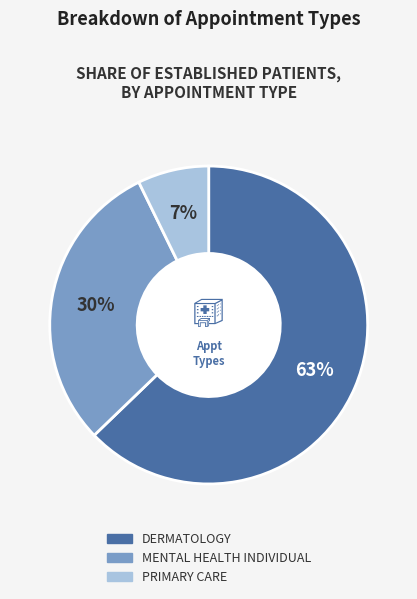

To the nearest percent, what is the average slice percentage?

33%